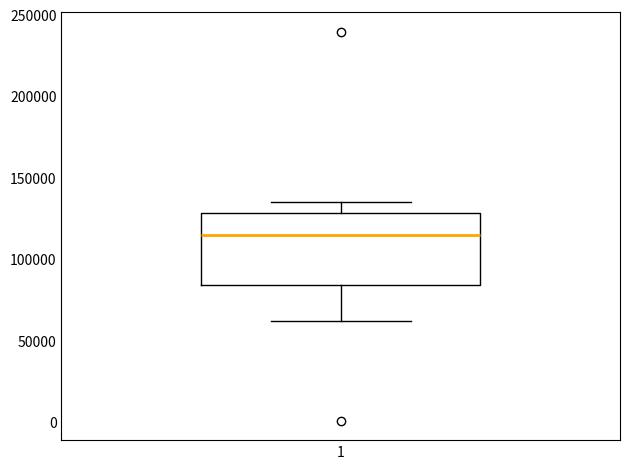

Where does the median line of the box at x = 1 sit on the y-axis? The values are not printed on the chart, so give them approximately, as read against the axis.

115000